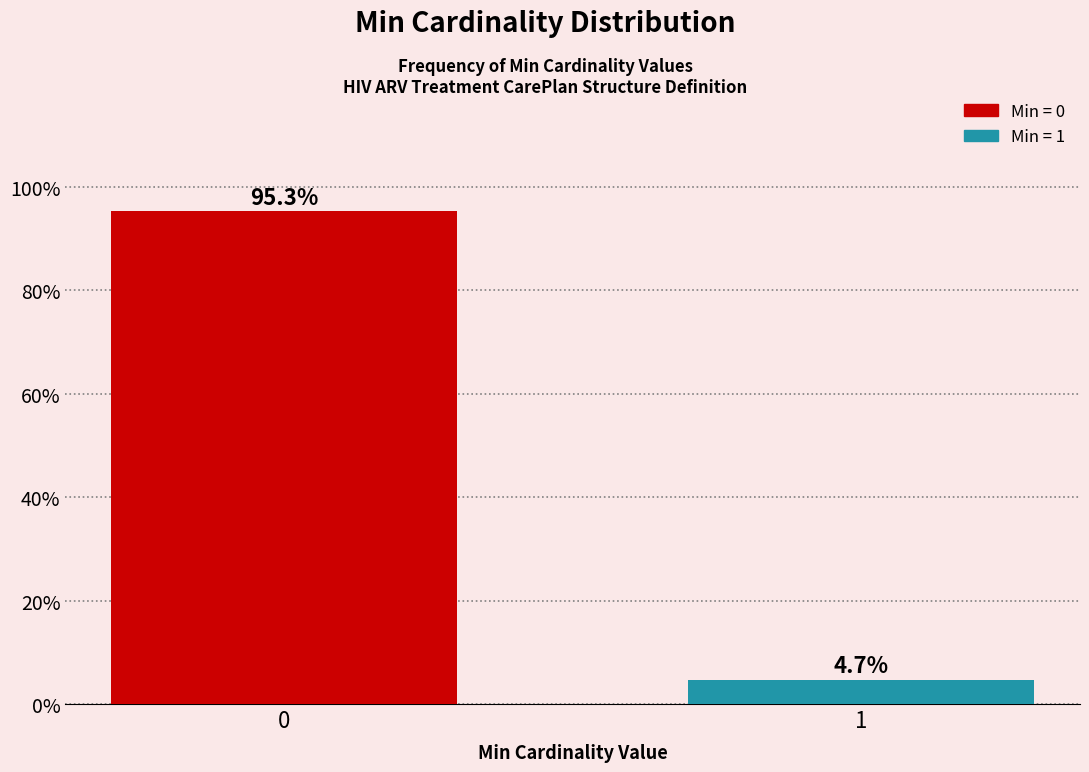

Reading left to right, list all the values displayed in this chart.

95.3	4.7